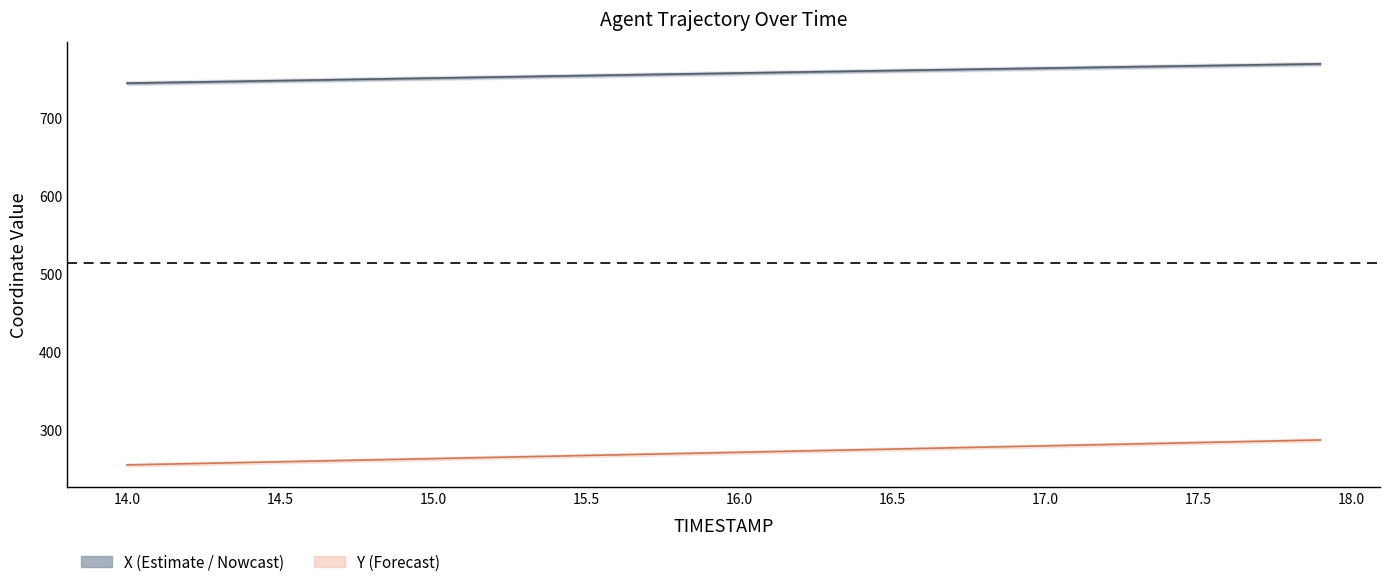

At which label does Y first exceed 270?

15.9